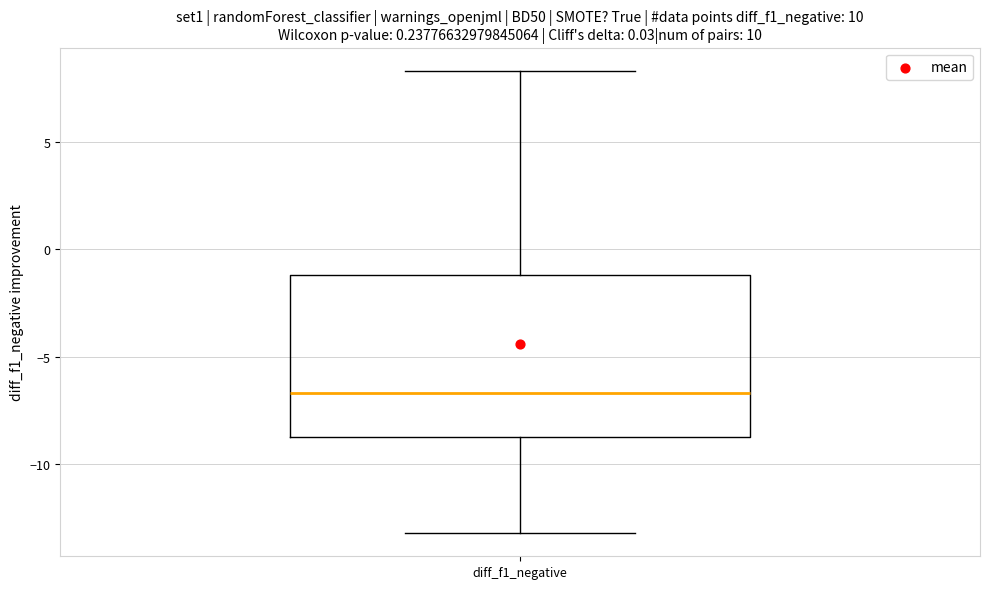

Transcribe this box plot: give where the median line is, the range the box spans, and where the two whiskers end, as read against the y-axis. The values are not printed on the chart, so give them approximately, as read against the axis.

median -6.5, box -8.5 to -1.0, whiskers -13.0 to 8.5